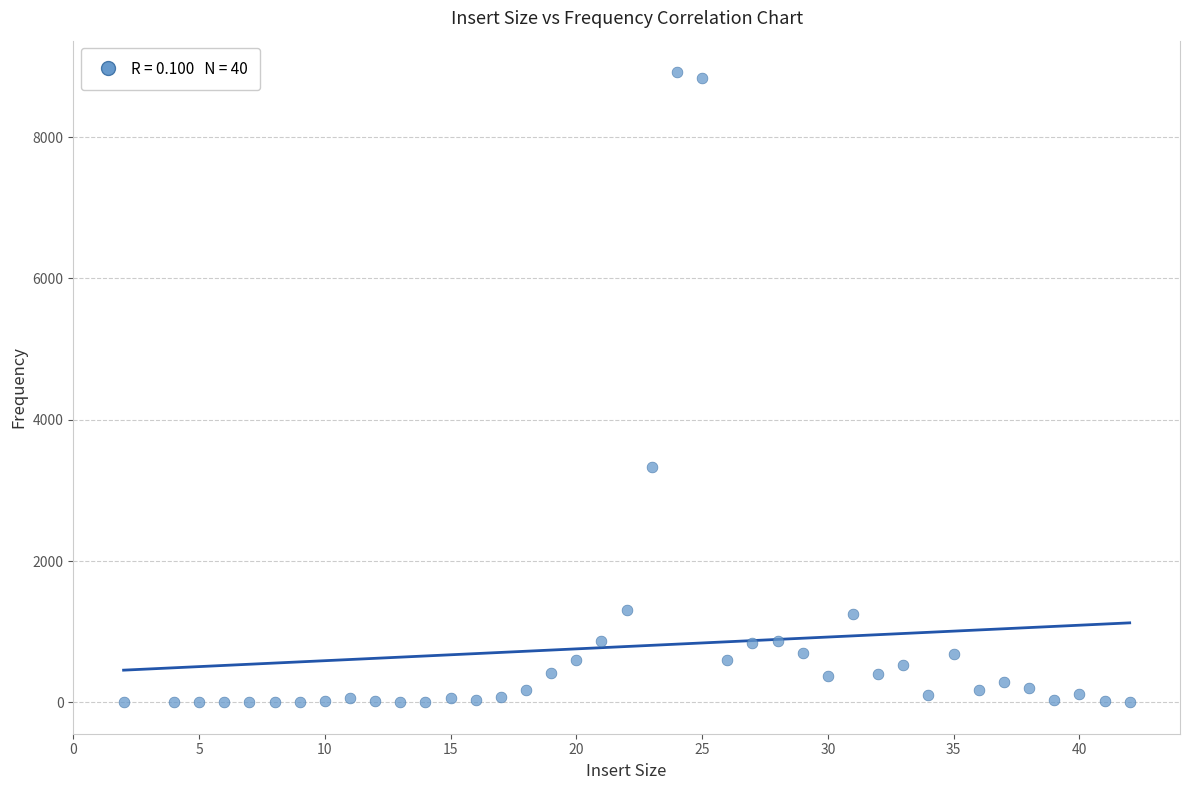

What is the range of X values (max minus min)?

40